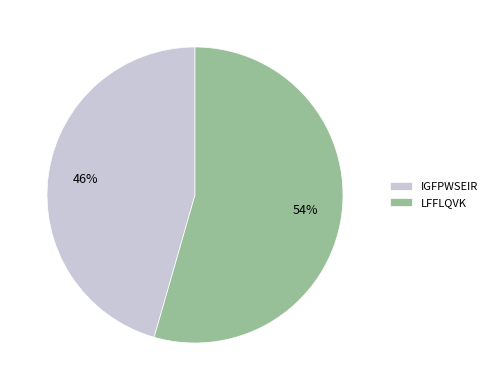

Does any single category account for the majority?

Yes